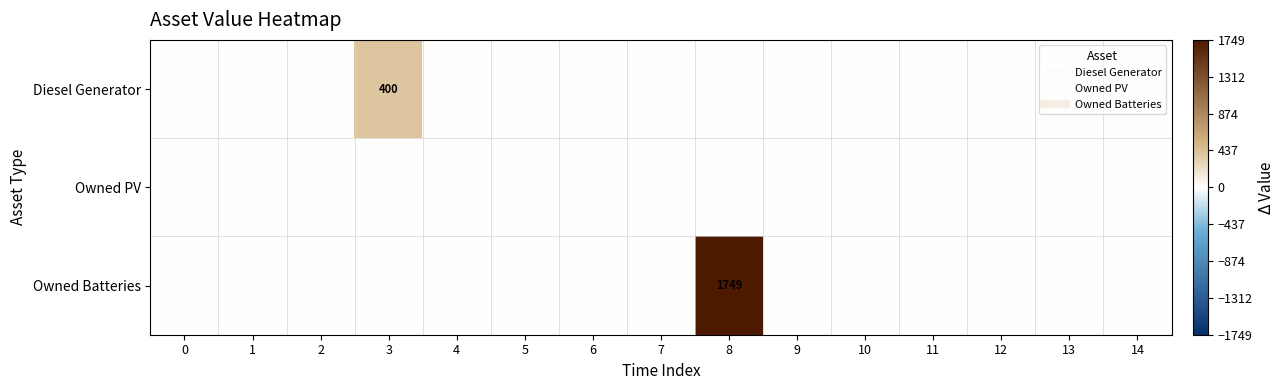

At 11, list the series in order from smallest to largest.

row_0, row_1, row_2